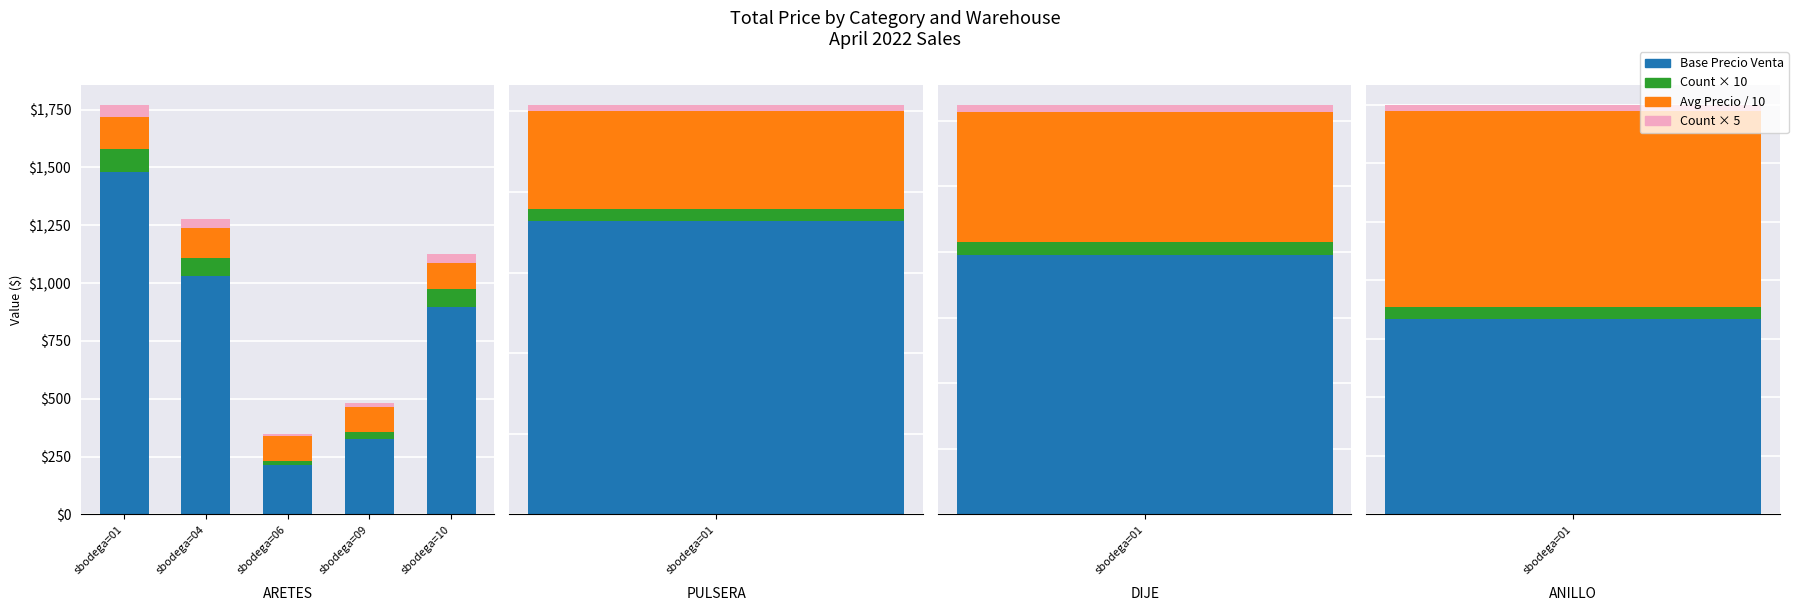

What is the value of the Mandatory (Count×5) bar at the 5th from the left?

40.0